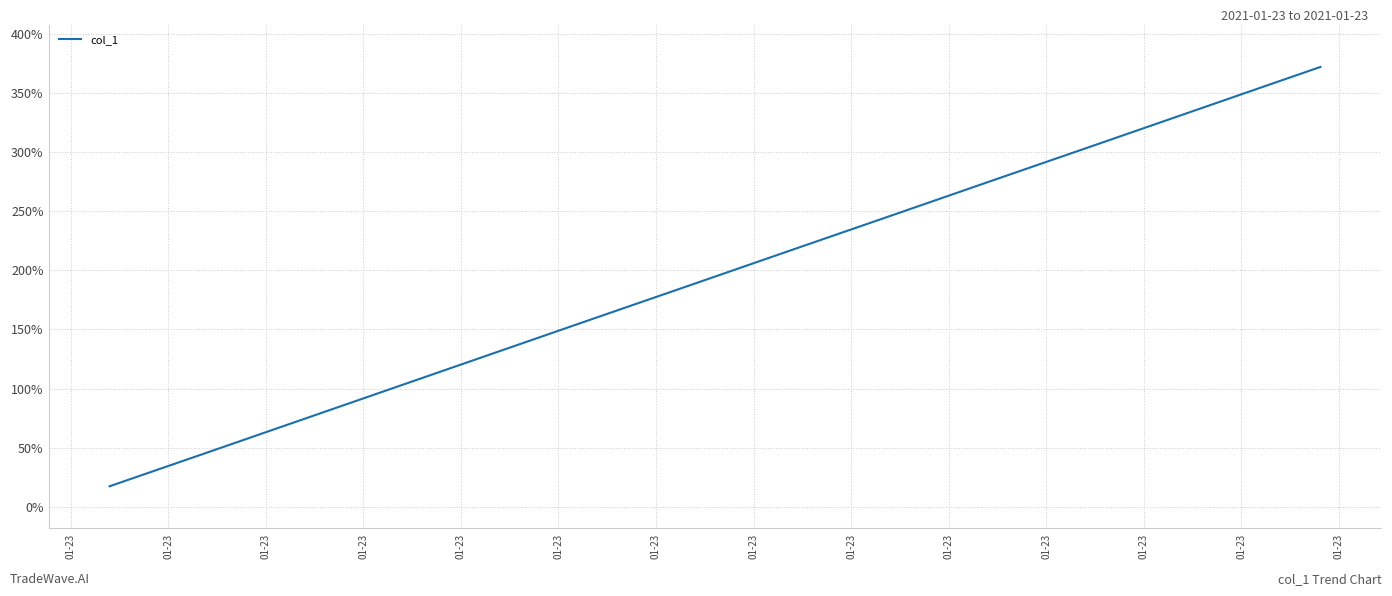

Is this an area chart (filled region under the line)?

No